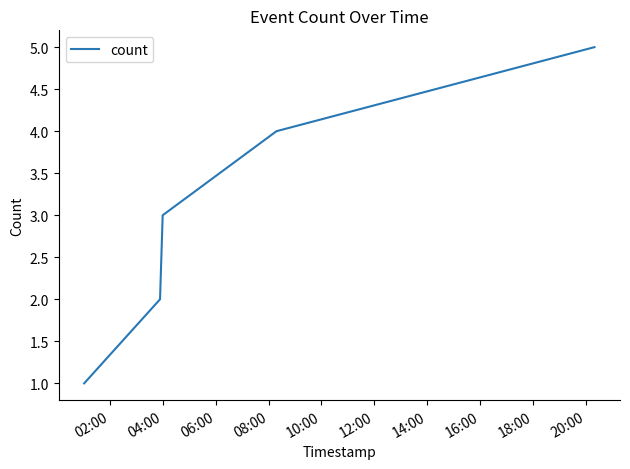

What is the difference between the second highest and minimum values?

3